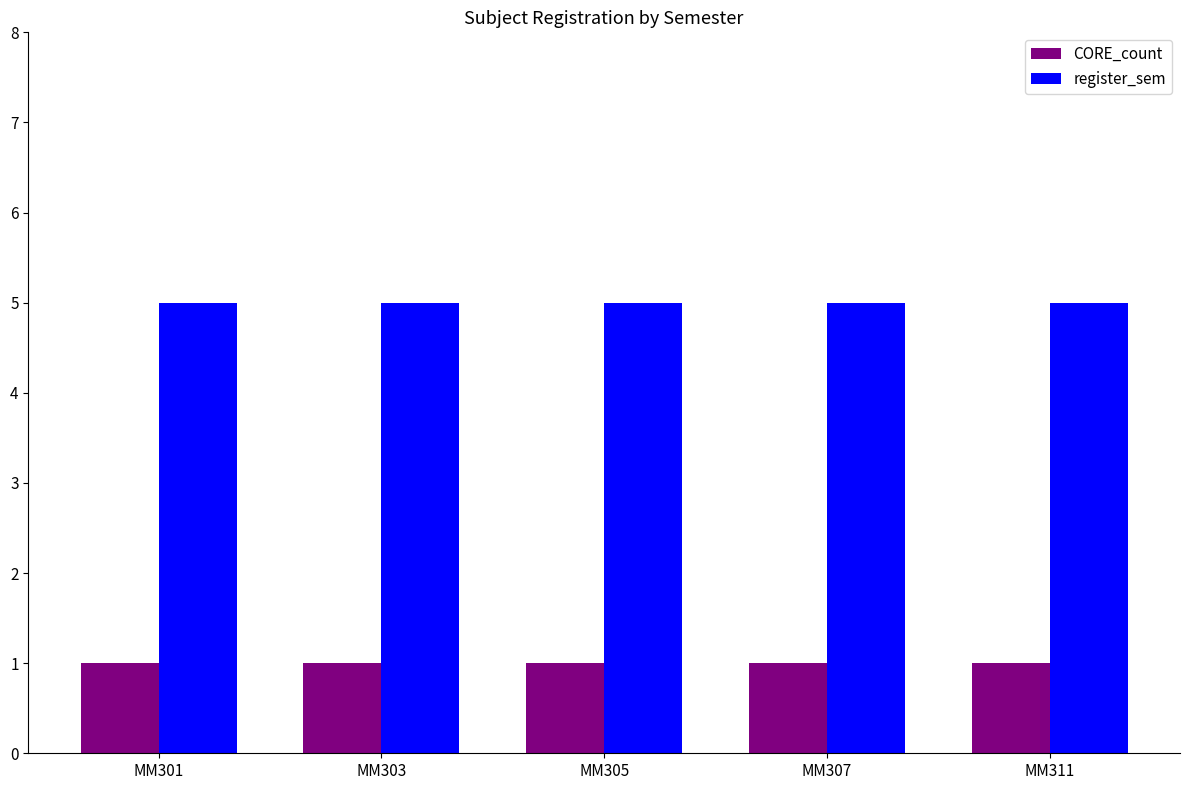

Rank the series by their maximum value, from lowest to highest.

CORE_count, register_sem